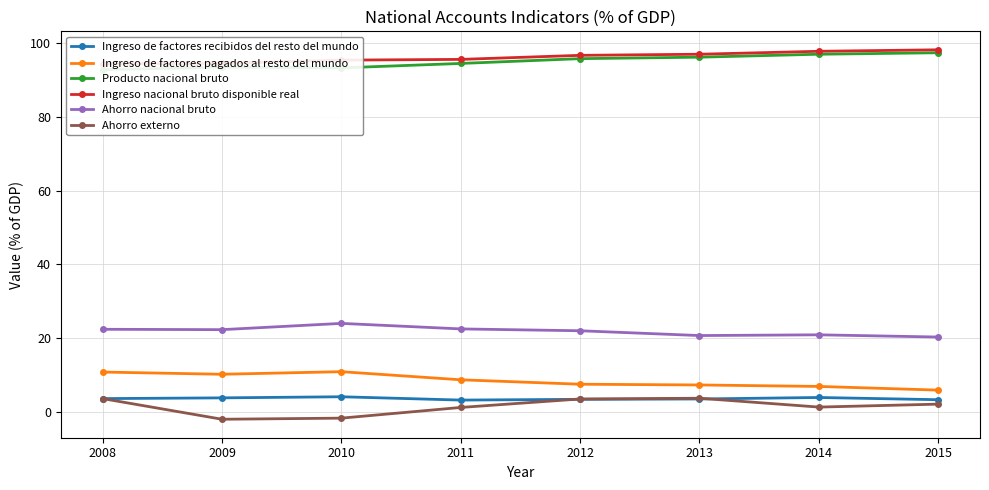

What is the approximate value of Ingreso de factores pagados al resto del mundo at 2013?

7.3